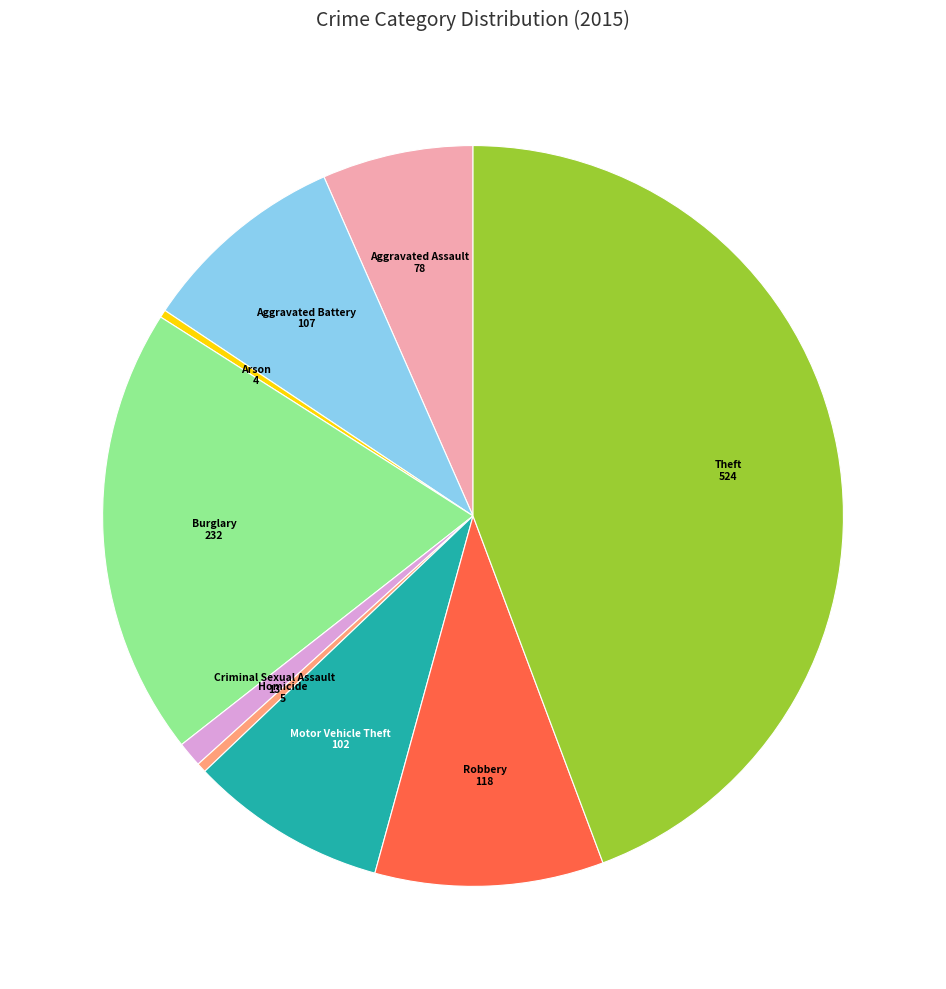

Does any single category account for the majority?

No